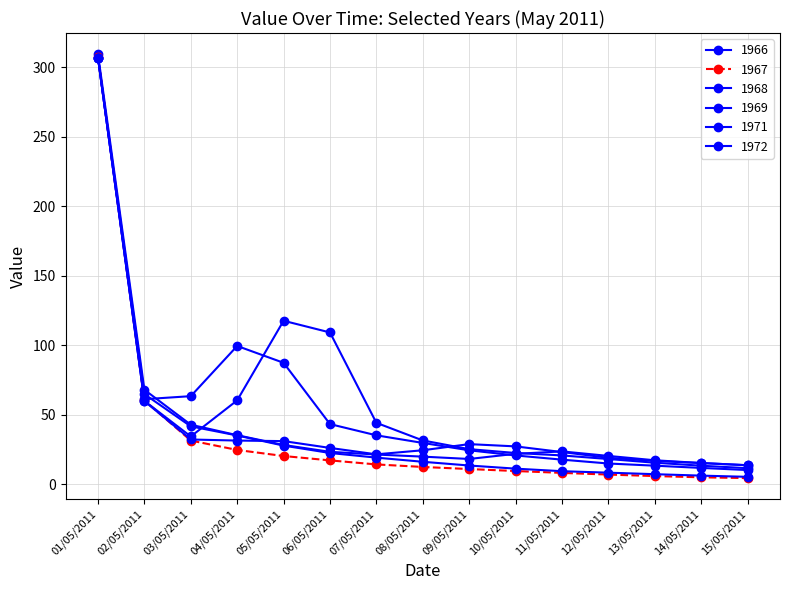

What is the minimum value for 1967?

4.5